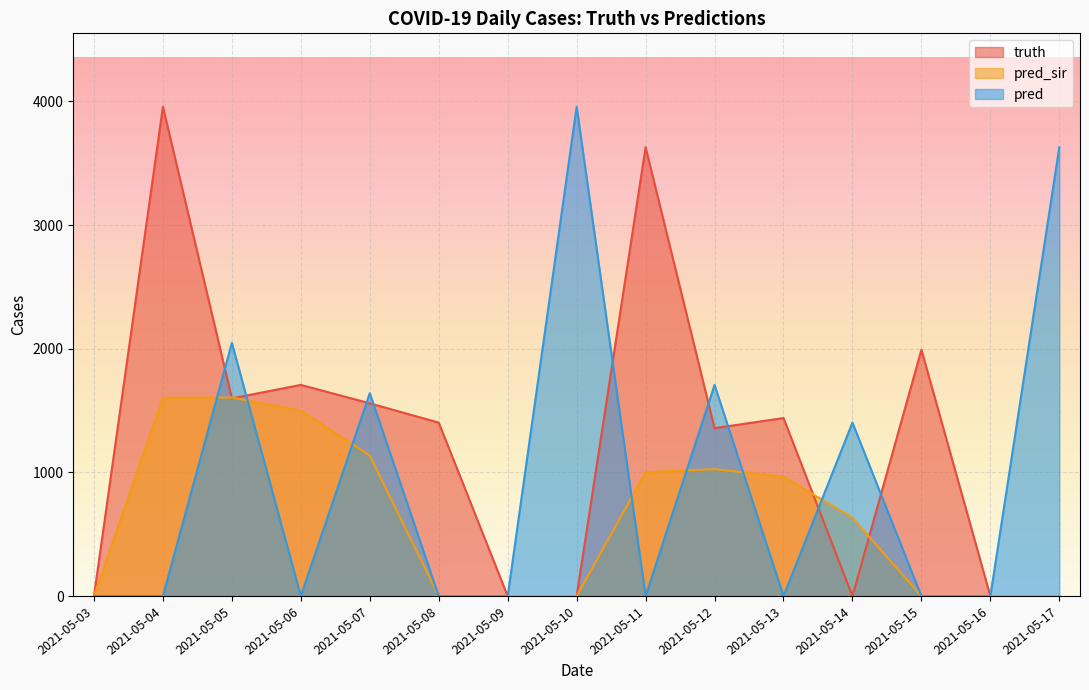

How many times do truth and pred cross each other?

9